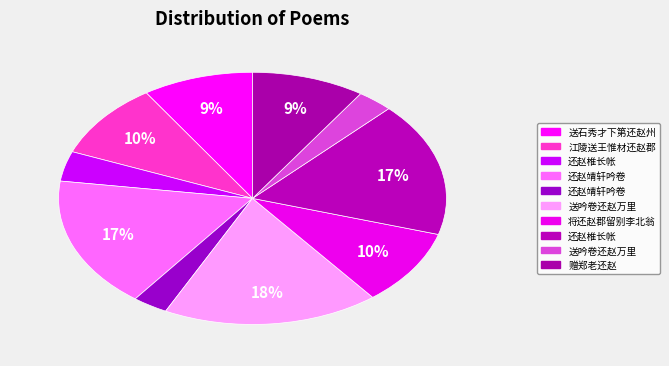

Count the number of slices in the pie.

10